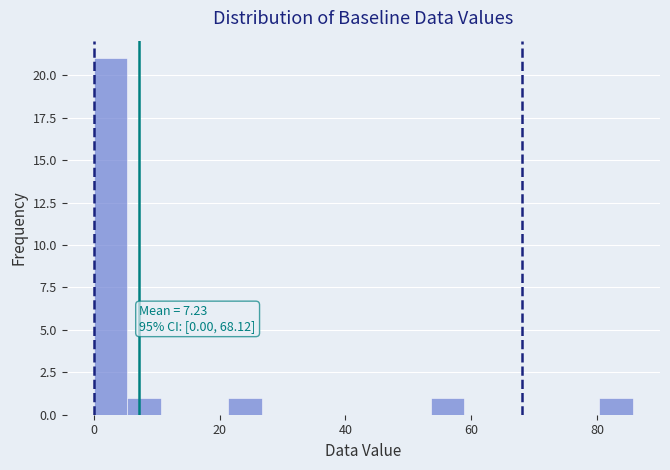

Around what value on the x-axis is the tallest bar? Give the approximate position of its centre, as read against the axis.

2